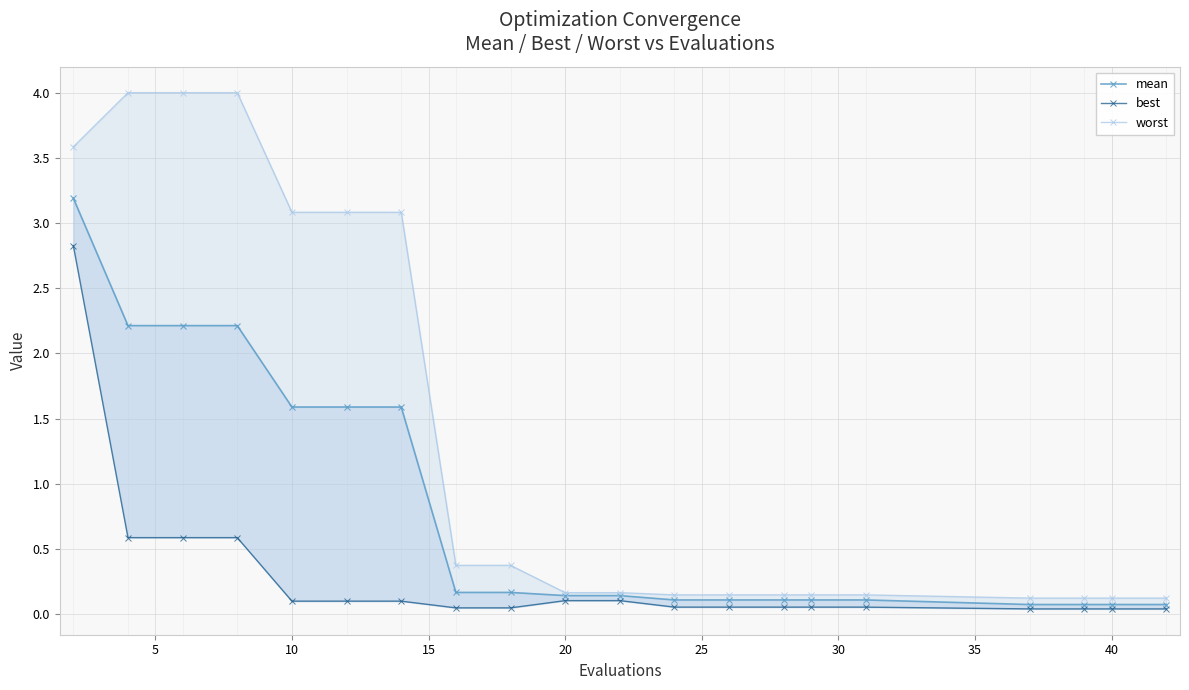

At how many categories does at least one series exceed 0?

20